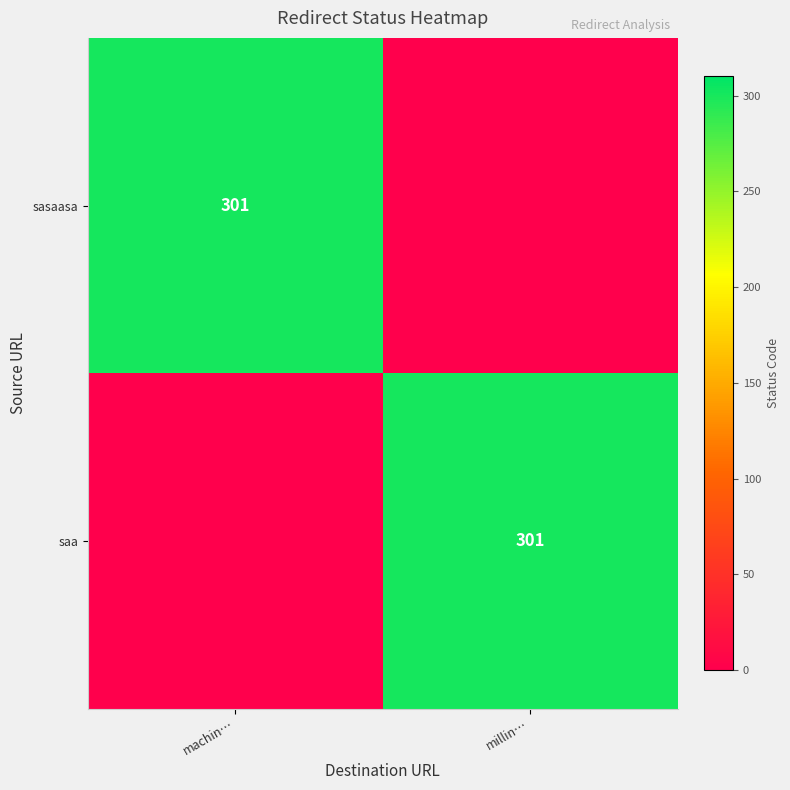

The sasaasa series shows 301 at machin…. True or false?

True